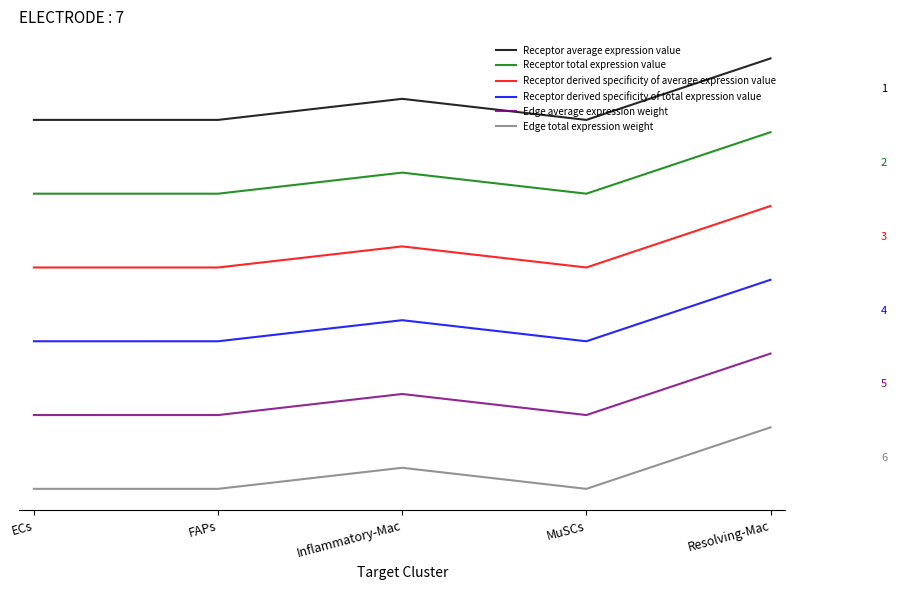

What is the label of the 4th point from the left?

MuSCs